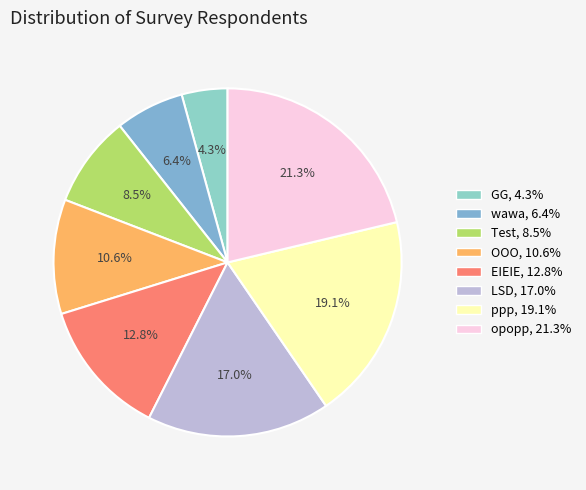

Is it true that EIEIE is 13% of the pie?

True